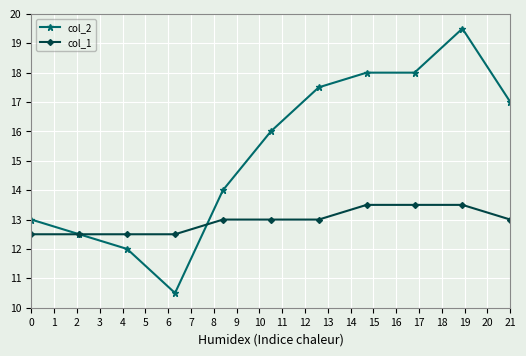

What is the highest value of the col_2 series?

19.5